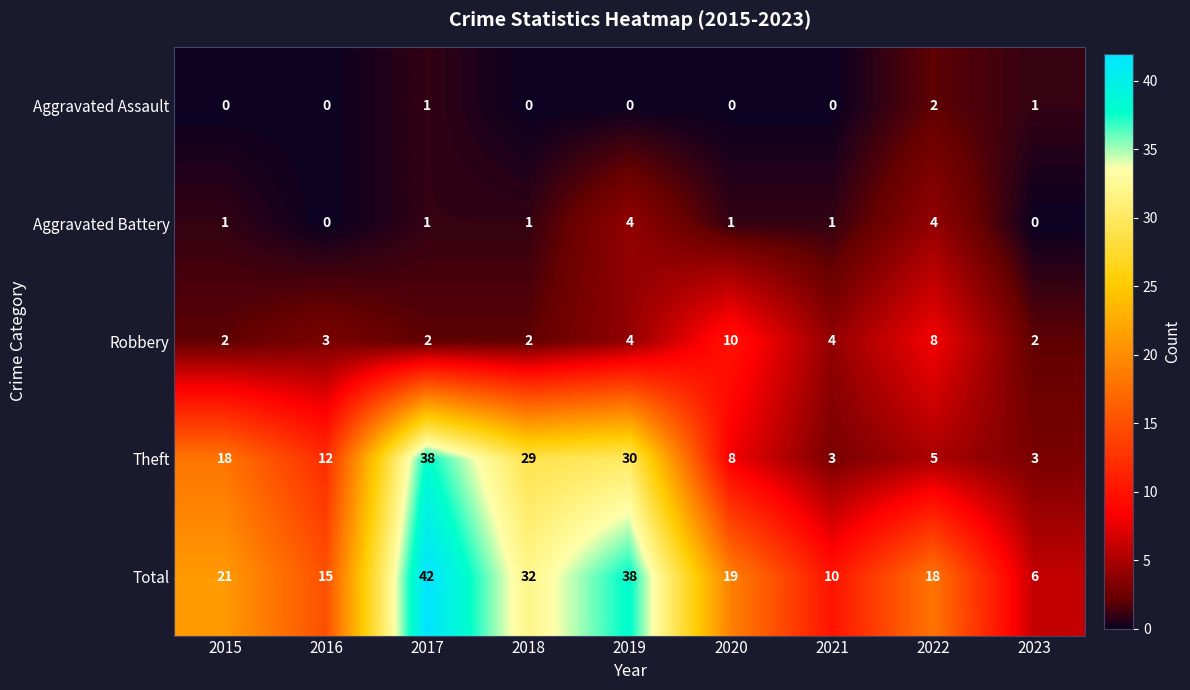

Which series changed the most between 2017 and 2021?

Theft